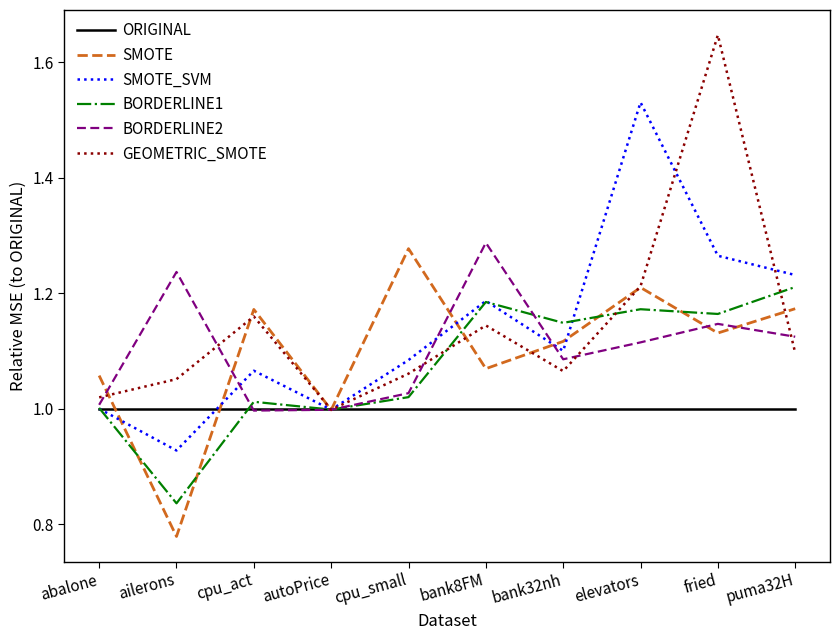

Rank the series at puma32H from lowest to highest value.

ORIGINAL, GEOMETRIC_SMOTE, BORDERLINE2, SMOTE, BORDERLINE1, SMOTE_SVM